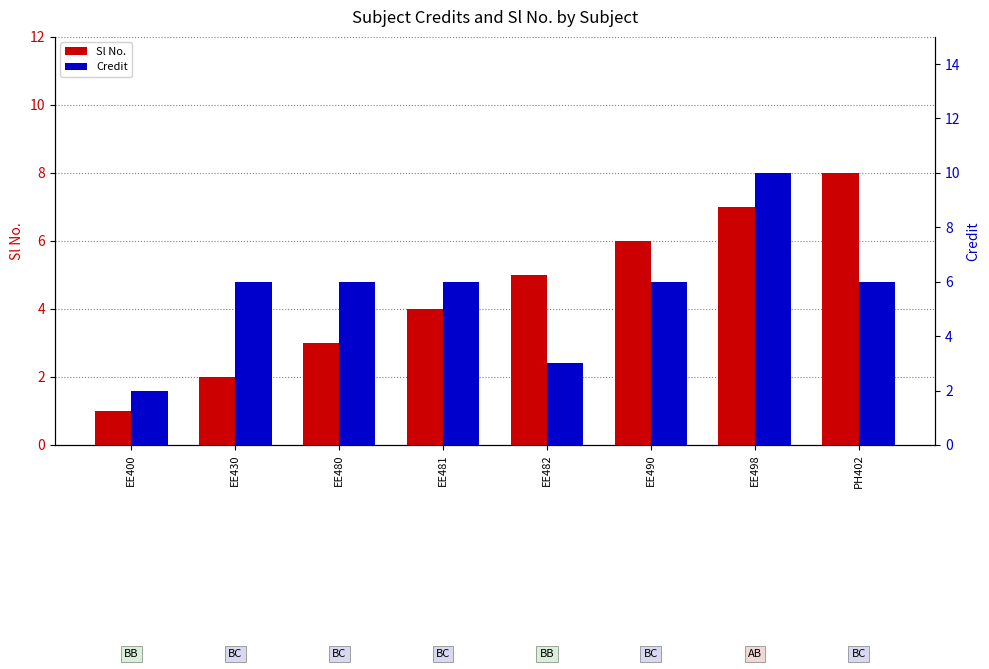

Where is Credit nearest to the value 6?

EE430